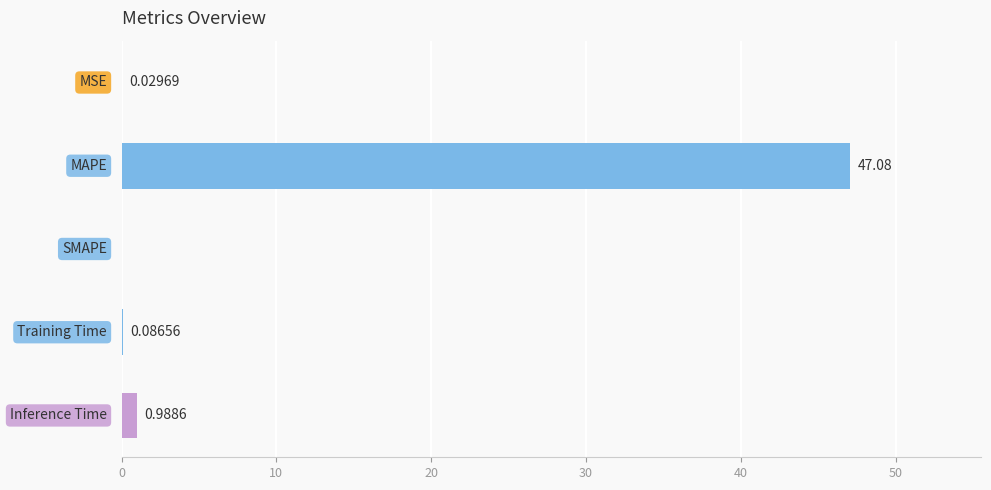

What is the sum of all values?

48.2